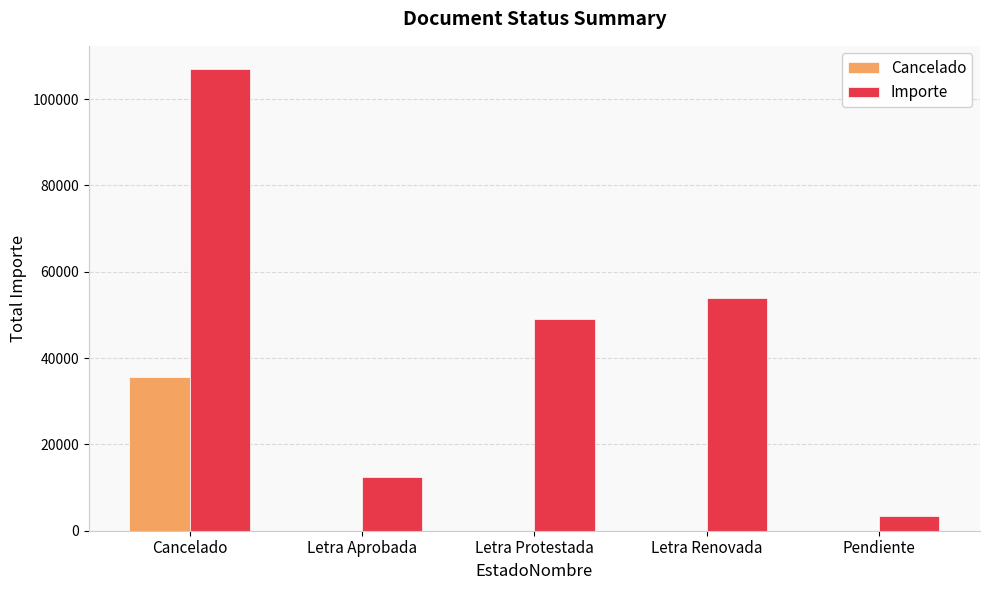

Which category has the highest value in the Cancelado series?

Cancelado